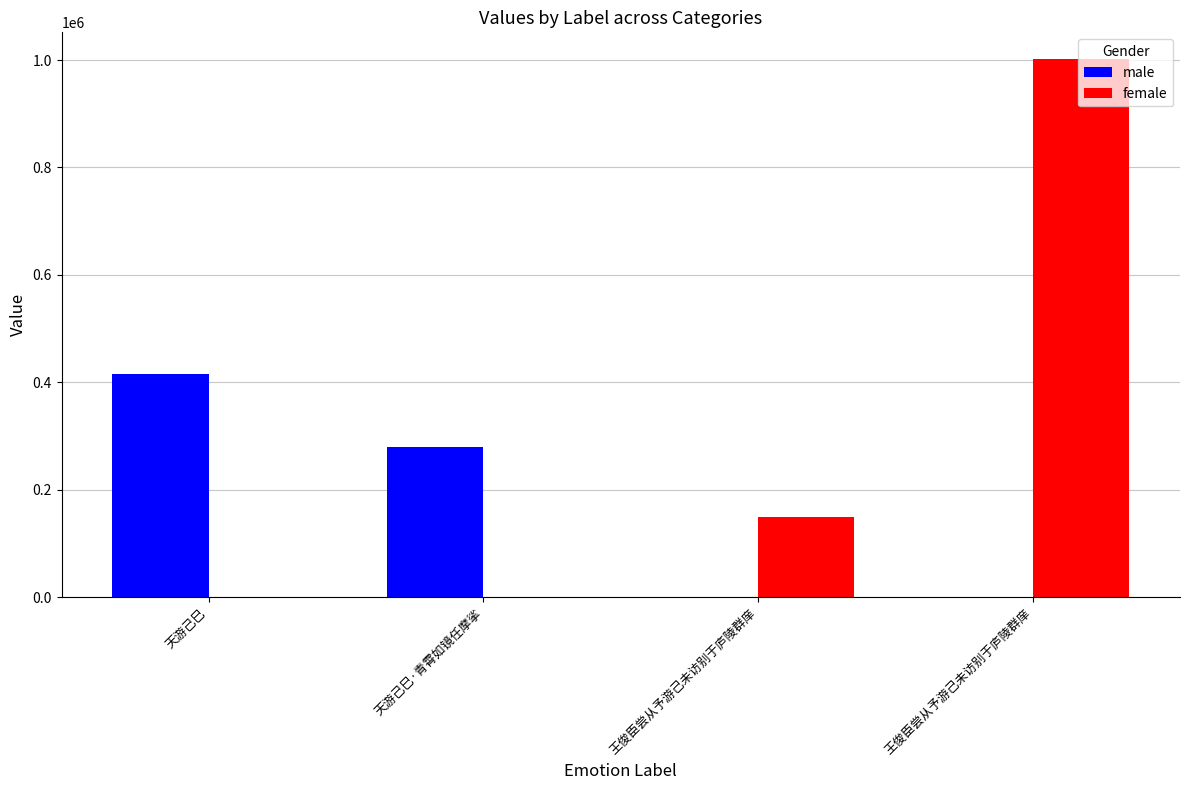

What is the label of the 4th bar from the right?

天游己巳